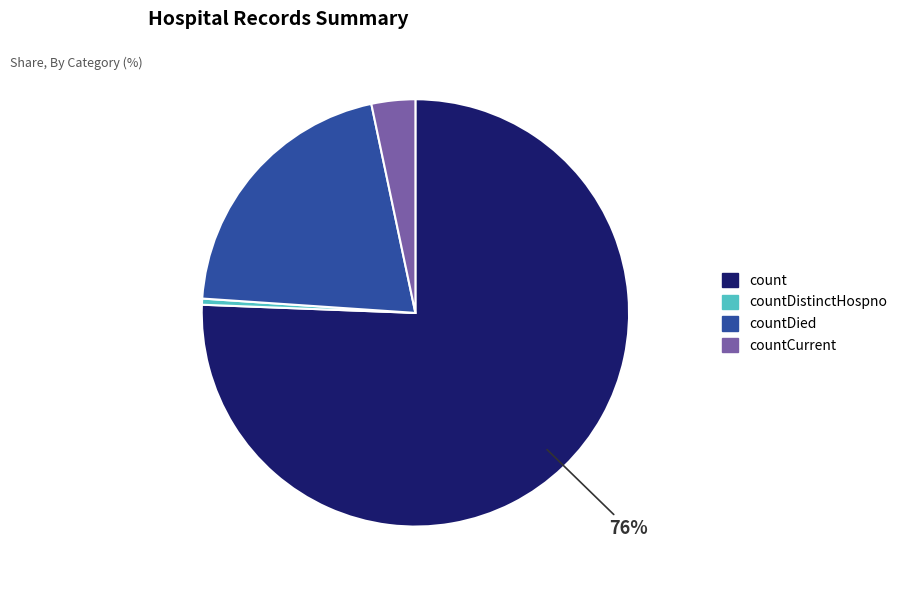

Does countDied represent more than half of the total?

No